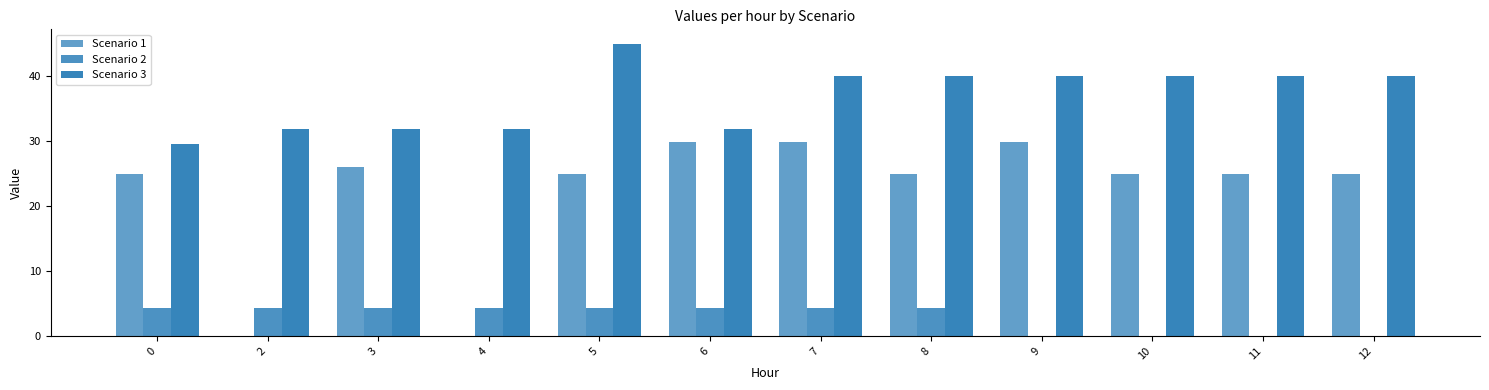

What is the value of the Scenario 1 bar at the 8th from the left?

25.0